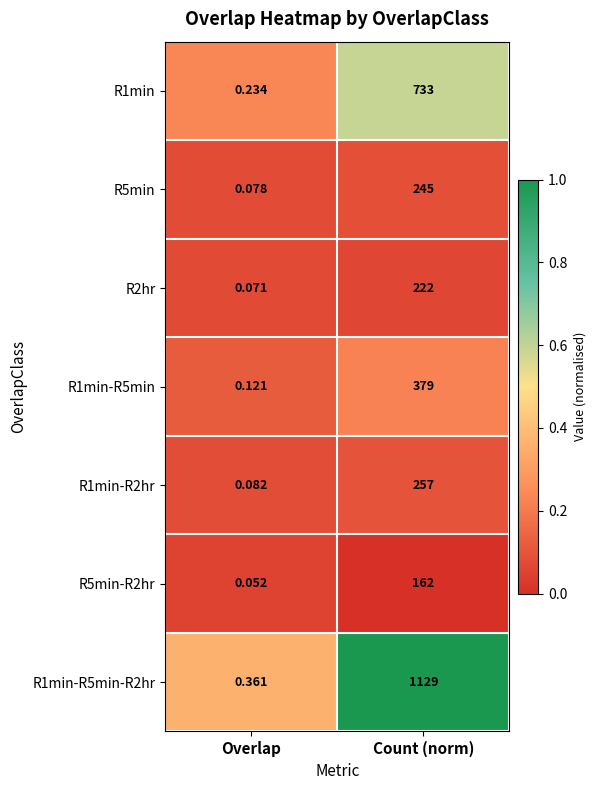

Which category has the highest value across all series?

Count (norm)